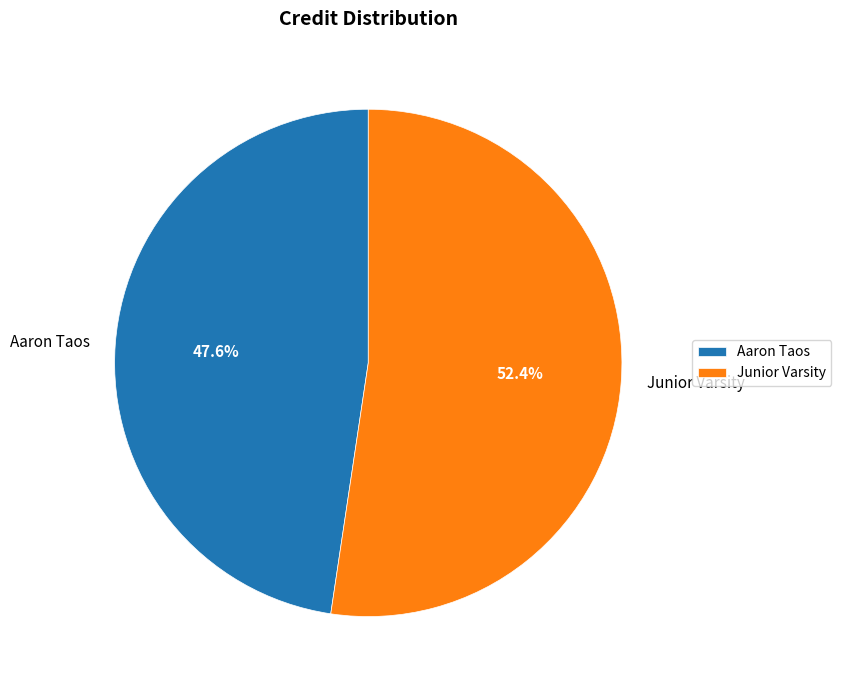

What is the smallest slice in the pie chart?

Aaron Taos